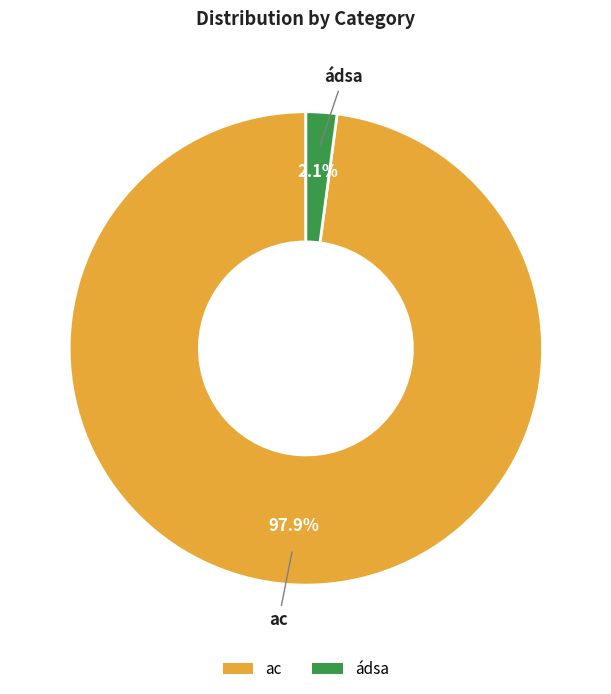

Combined, what portion of the pie is ádsa and ac?

100.0%